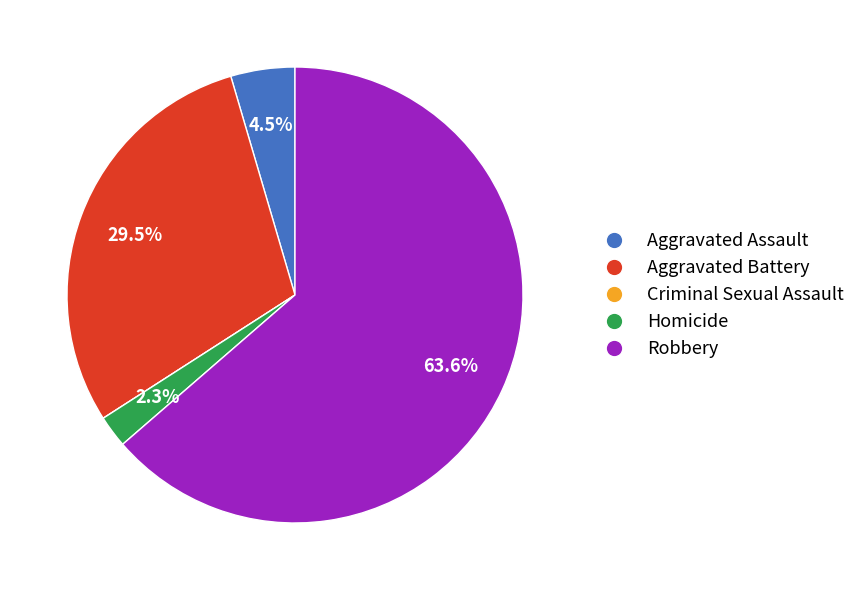

To the nearest percent, what is the difference between the largest and smallest slice percentages?

64%